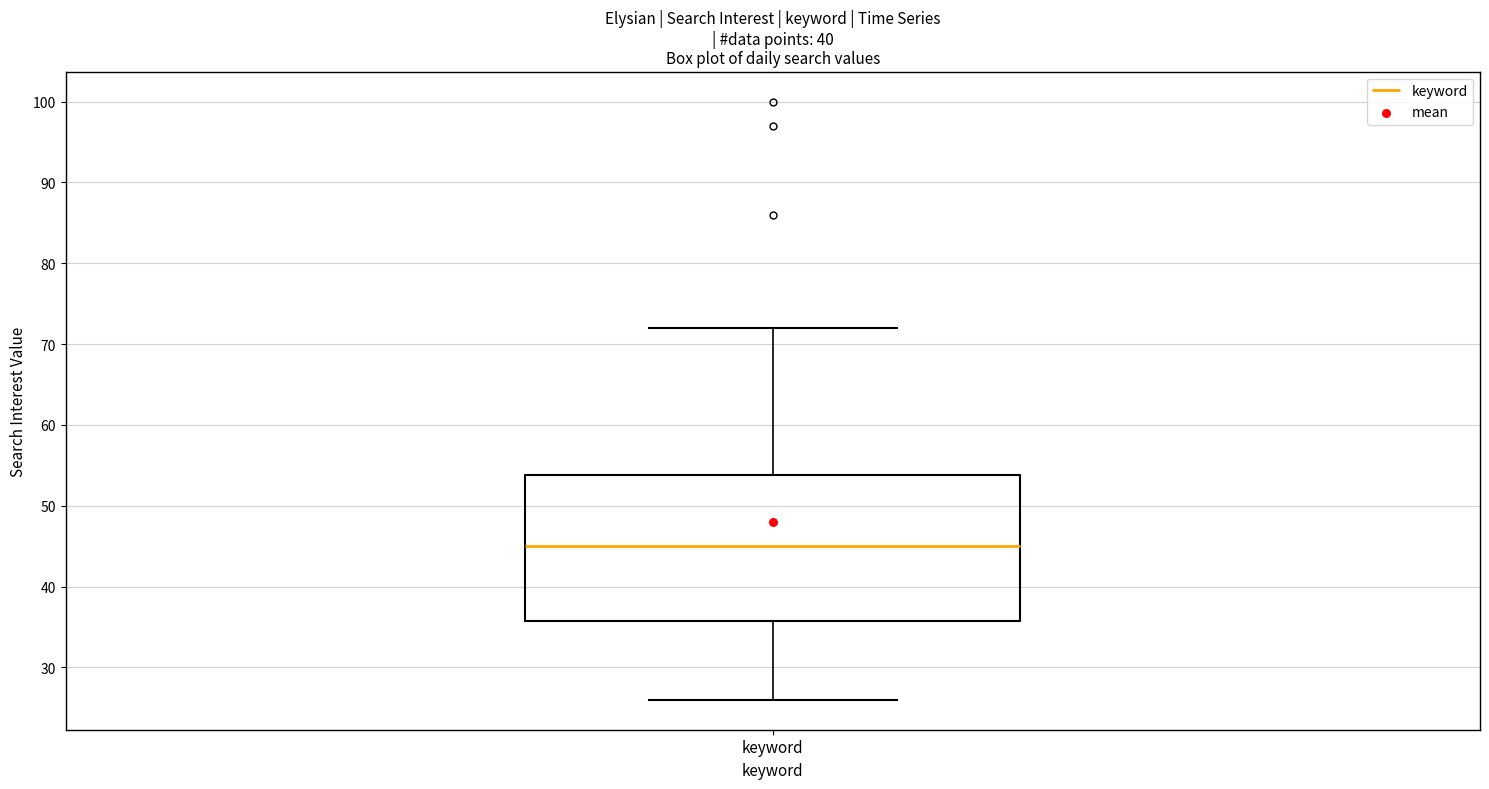

Read this box plot against the y-axis: the position of the median line, the range covered by the box, and the ends of both whiskers. The values are not printed on the chart, so give them approximately, as read against the axis.

median 45, box 36 to 54, whiskers 26 to 72